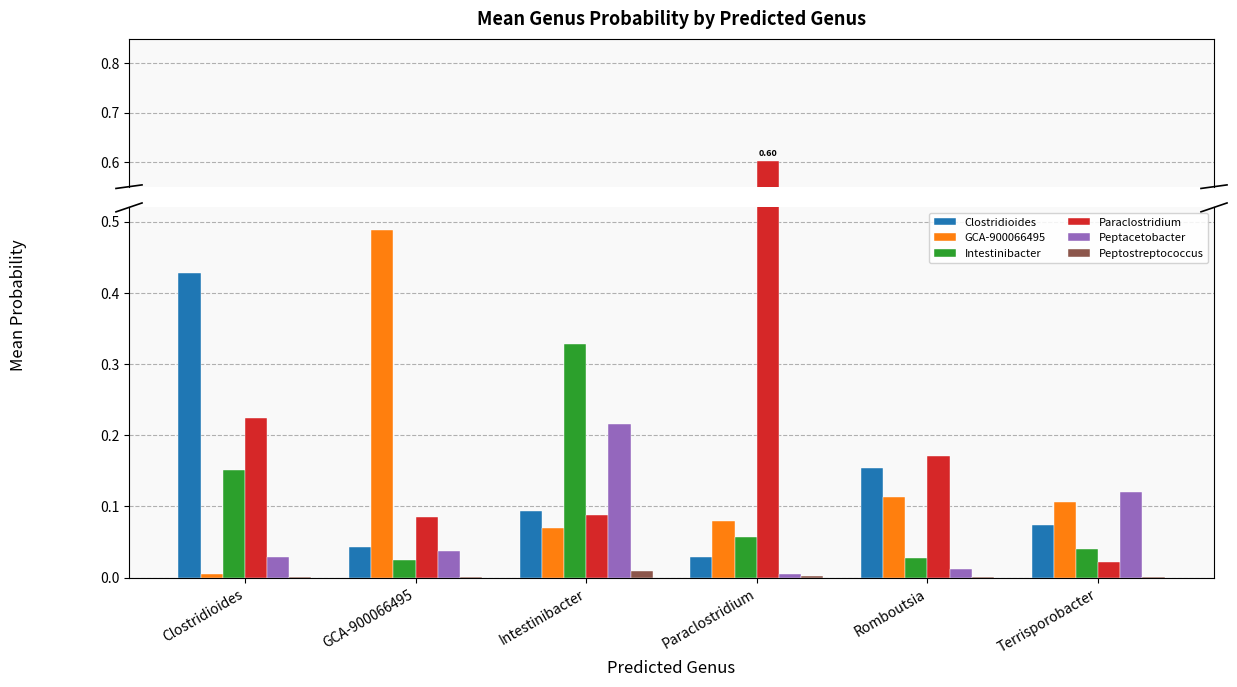

What is the total value across all series at Romboutsia?

0.5